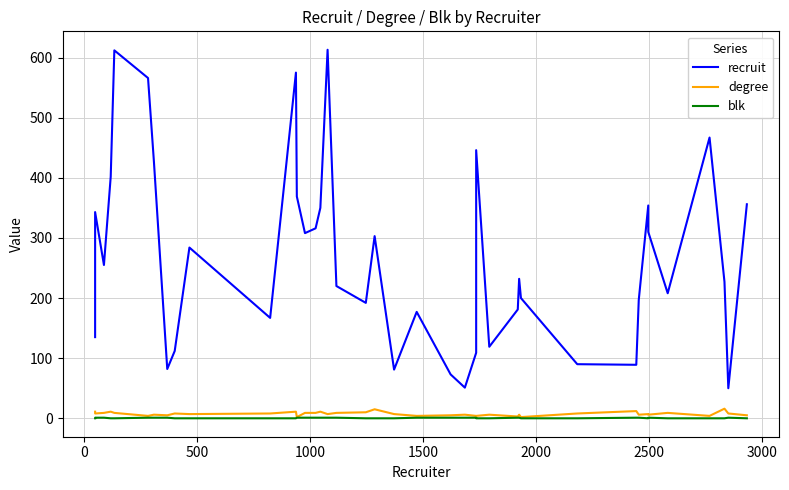

What is the maximum value shown in the chart?

613